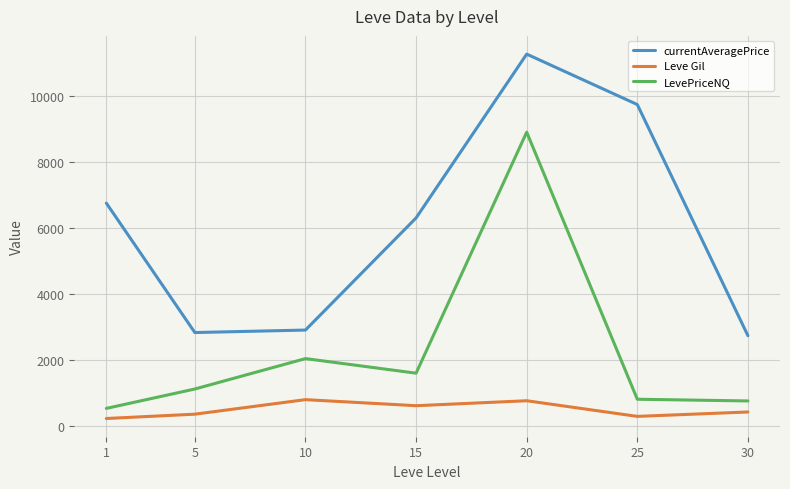

What is the maximum value shown in the chart?

11262.7